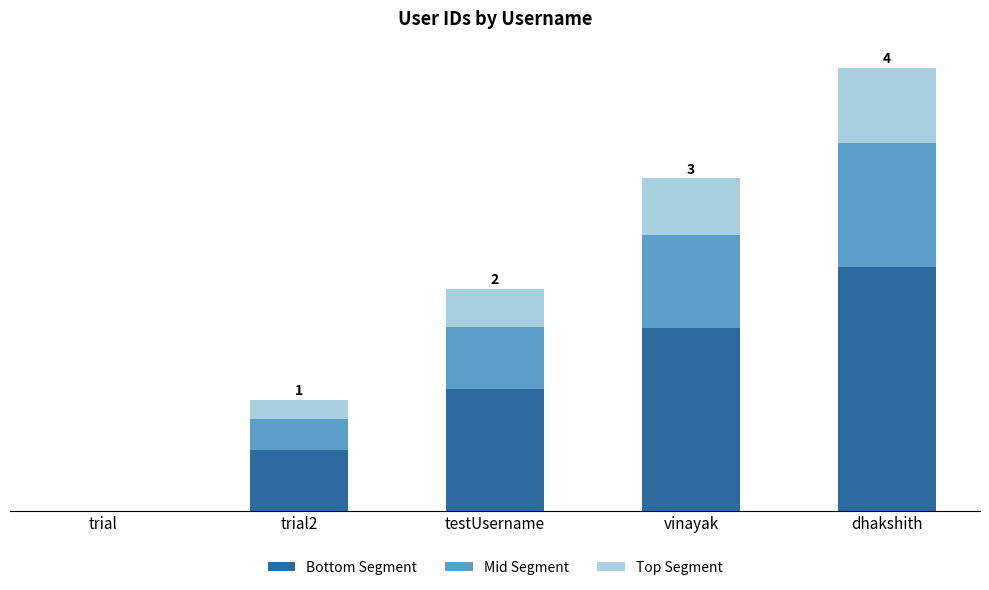

What position from the right is vinayak?

2